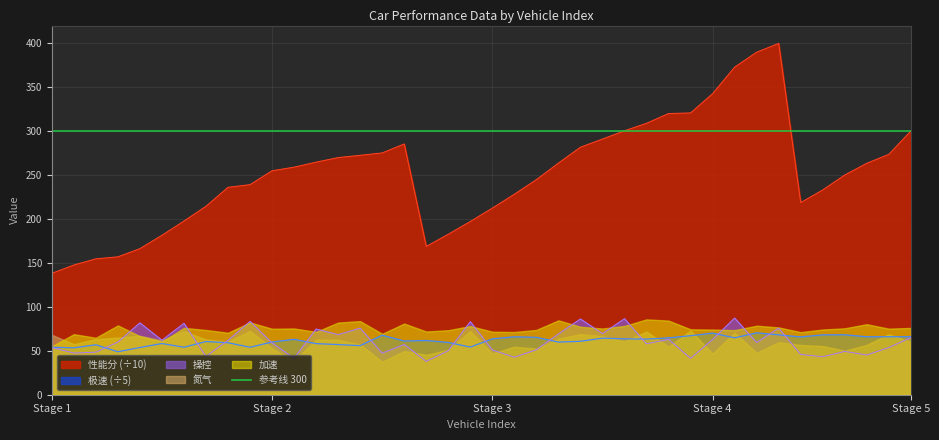

True or false: 操控 and 性能分 (÷10) cross at least once.

False